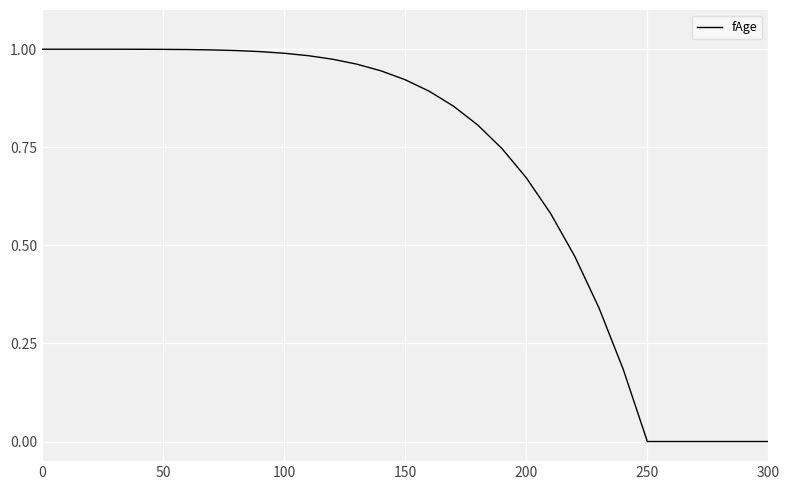

Is this an area chart (filled region under the line)?

No